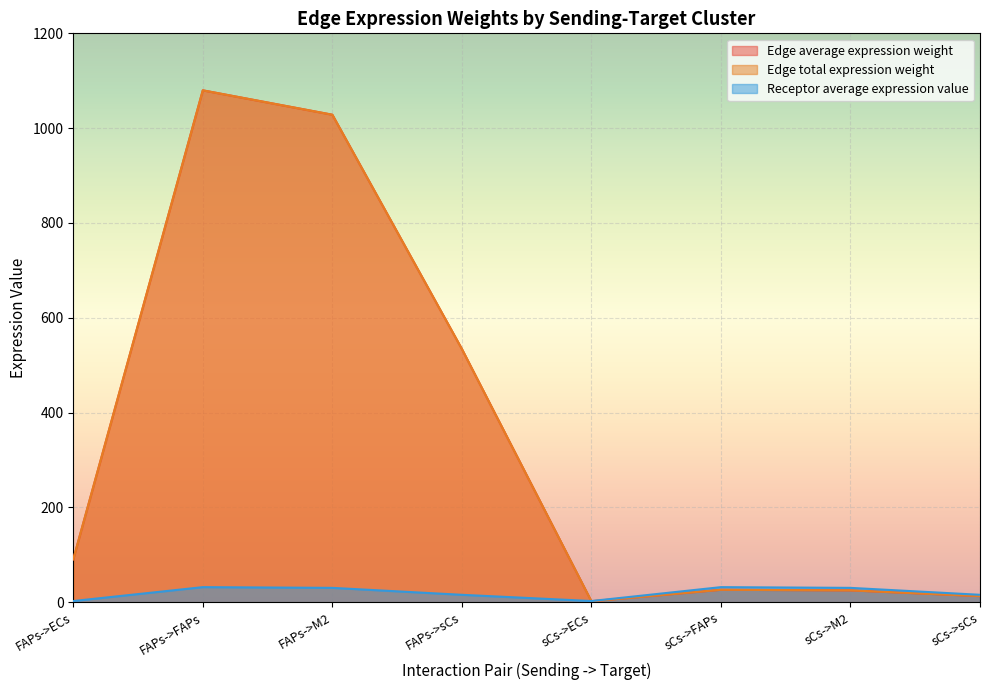

Which series has the widest spread of values?

Edge average expression weight